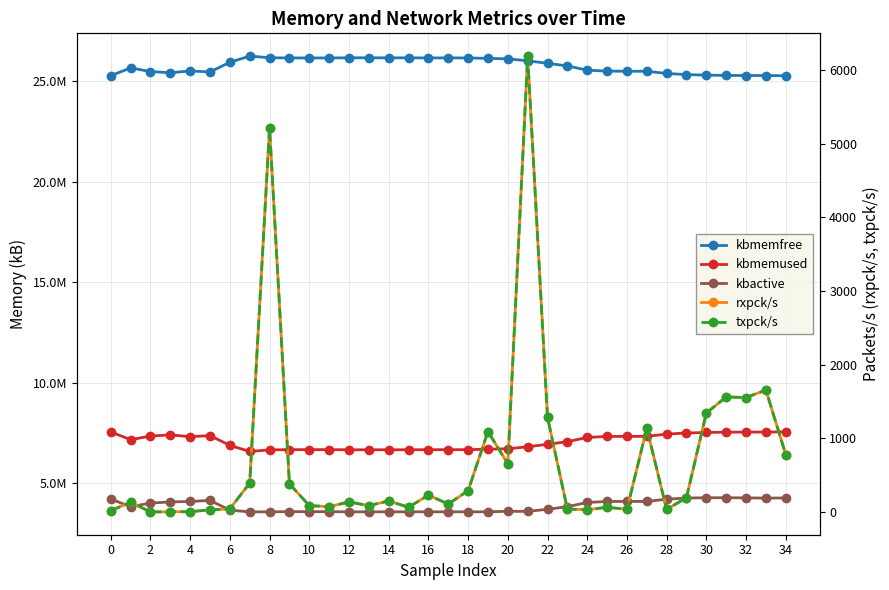

Reading left to right, what are all the values shown in this chart?

kbmemfree: 25260612	25647184	25466976	25408684	25496620	25445616	25929188	26233508	26153928	26143048	26143284	26142704	26150408	26149664	26148284	26148564	26145556	26145496	26143184	26121880	26098864	26001936	25875896	25746592	25535748	25486884	25483832	25480176	25371964	25314312	25289980	25274420	25270376	25269424	25256784
kbmemused: 7555064	7168492	7348700	7406992	7319056	7370060	6886488	6582168	6661748	6672628	6672392	6672972	6665268	6666012	6667392	6667112	6670120	6670180	6672492	6693796	6716812	6813740	6939780	7069084	7279928	7328792	7331844	7335500	7443712	7501364	7525696	7541256	7545300	7546252	7558892
kbactive: 4217680	3835008	4016980	4074576	4097968	4148804	3667408	3576824	3583840	3590756	3590024	3590060	3581832	3581892	3582000	3582068	3582300	3582240	3582420	3583636	3607012	3603780	3708616	3838064	4048228	4095744	4098788	4099044	4210052	4268944	4282312	4283468	4275988	4265016	4271868
rxpck/s: 21	134	3	5	6	31	45	394	5216	384	89	74	139	88	152	67	231	110	291	1094	656	6187	1285	42	33	66	39	1138	36	198	1346	1563	1555	1657	781
txpck/s: 21	134	3	5	6	31	45	394	5216	384	89	74	139	88	152	67	231	110	291	1094	656	6187	1285	42	33	66	39	1138	36	198	1346	1563	1555	1657	781